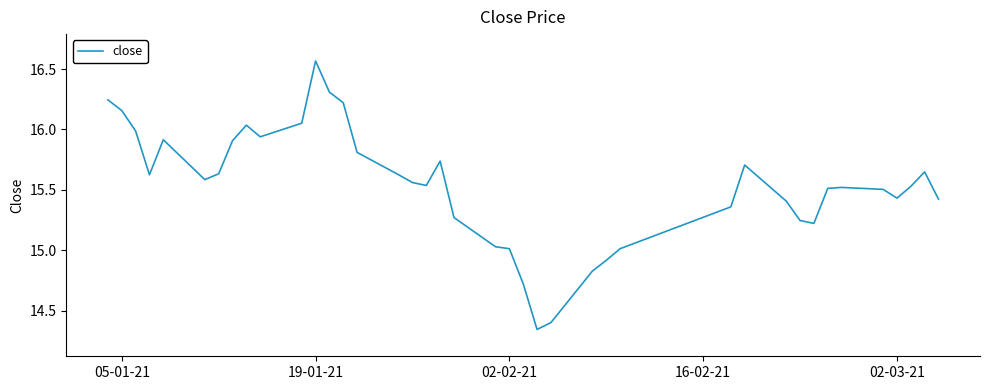

What is the difference between the maximum and minimum values?

2.2